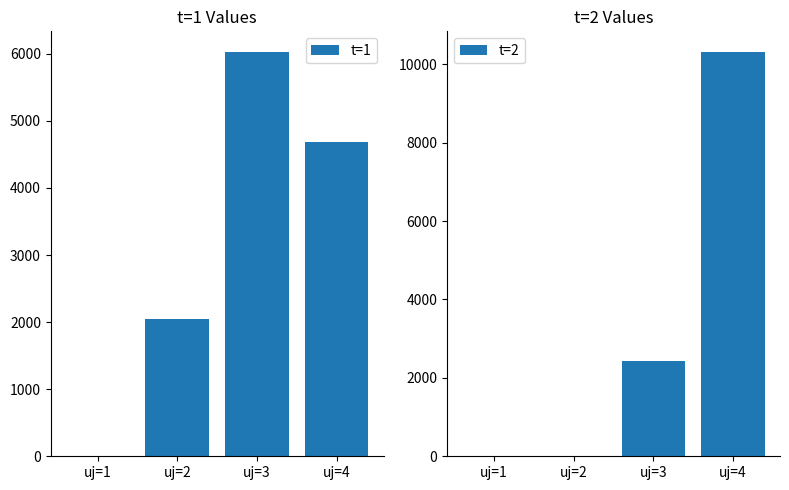

Reading left to right, transcribe all the data shown in this chart.

t=1: uj=1=0.0	uj=2=2039.5	uj=3=6033.7	uj=4=4682.7
t=2: uj=1=0.0	uj=2=0.0	uj=3=2433.3	uj=4=10322.7